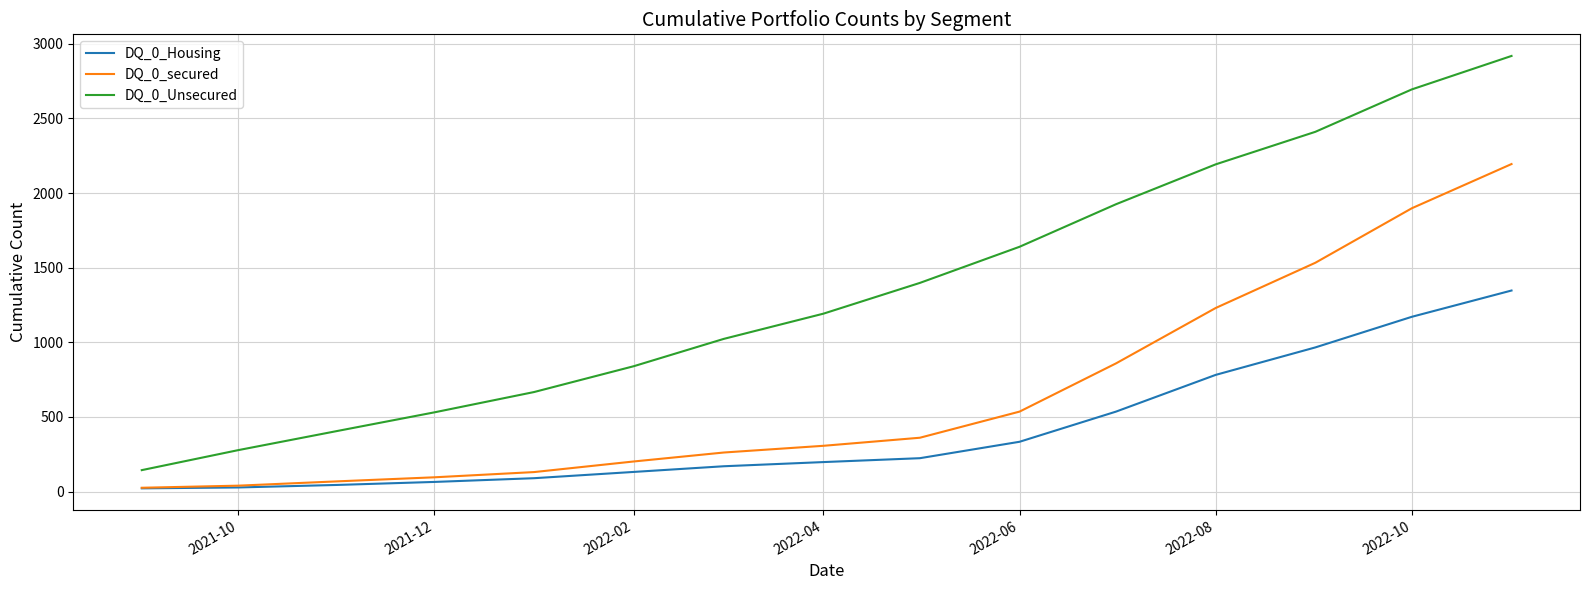

Which series has the largest total across all categories?

DQ_0_Unsecured